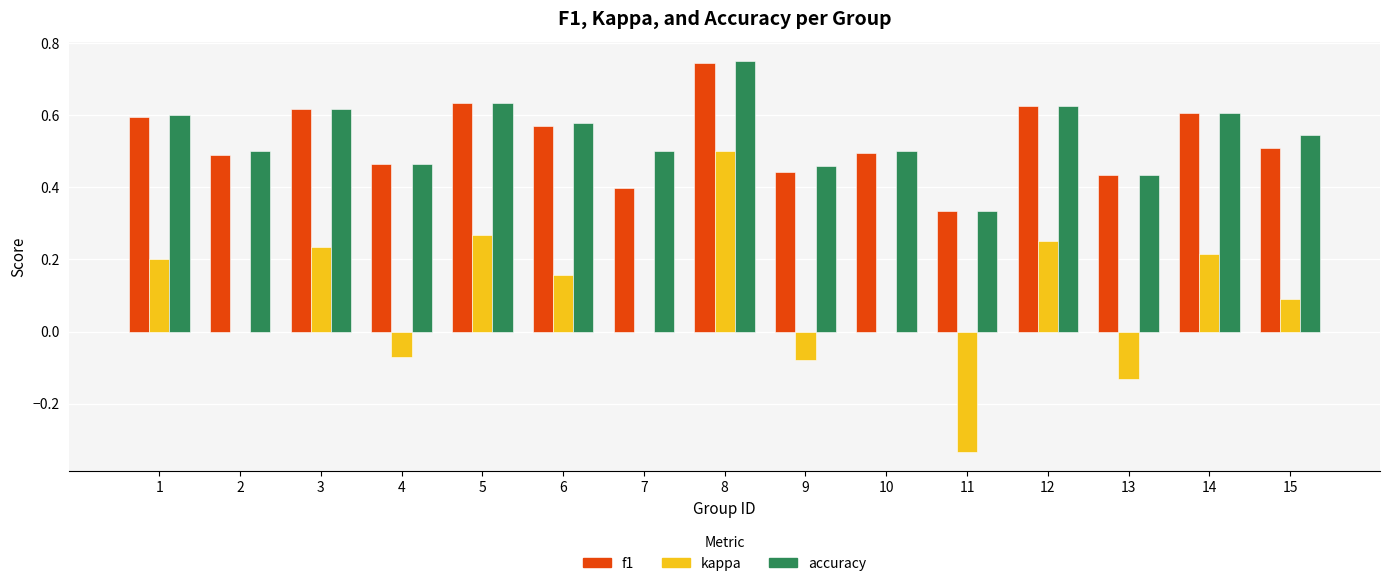

True or false: accuracy has a value of 0.6 at 14.

True